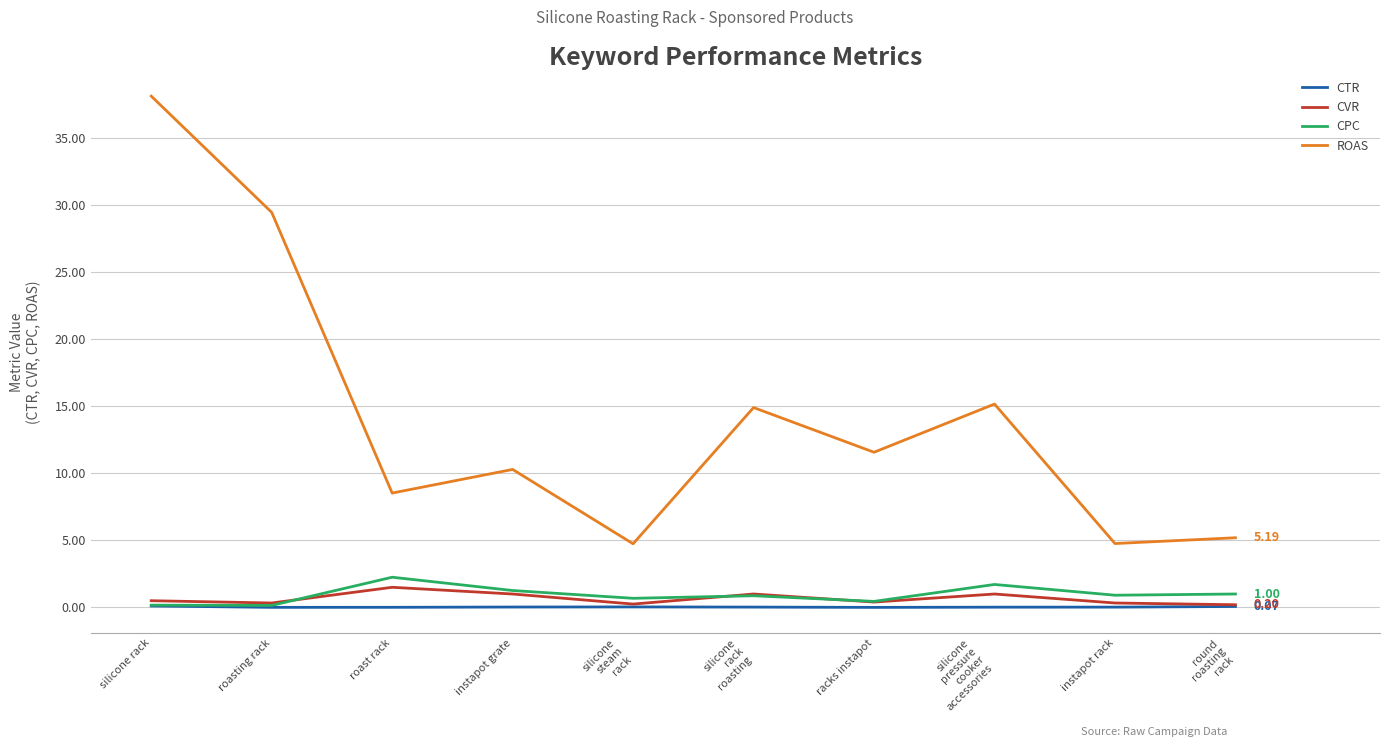

Which series changed the most between silicone
pressure
cooker
accessories and round
roasting
rack?

ROAS